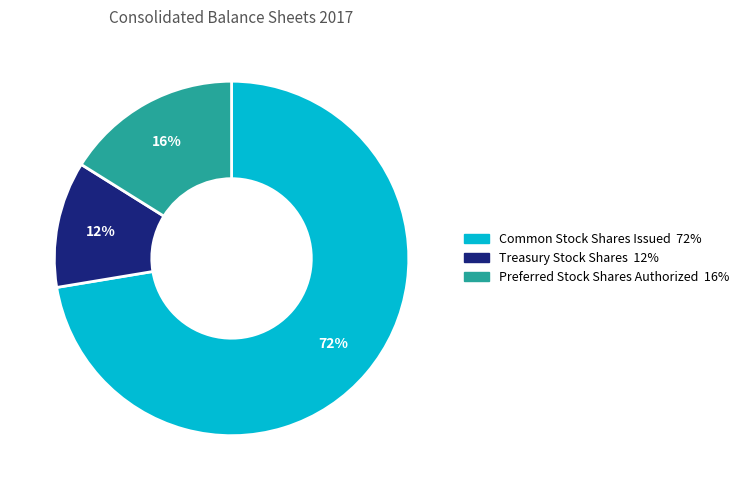

To the nearest percent, what is the difference between the Preferred Stock Shares Authorized and Common Stock Shares Issued slice percentages?

56%